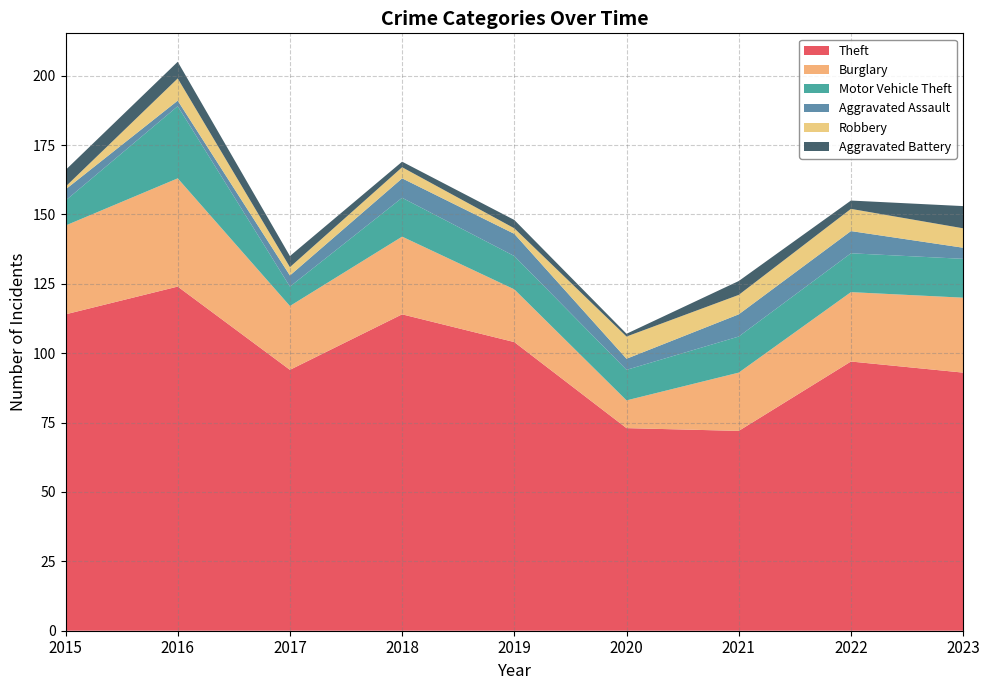

Reading left to right, extract all data points from this chart.

Theft: 114	124	94	114	104	73	72	97	93
Burglary: 32	39	23	28	19	10	21	25	27
Motor Vehicle Theft: 9	26	7	14	12	11	13	14	14
Aggravated Assault: 4	2	4	7	8	4	8	8	4
Robbery: 1	8	3	4	2	8	7	8	7
Aggravated Battery: 6	6	4	2	3	1	5	3	8